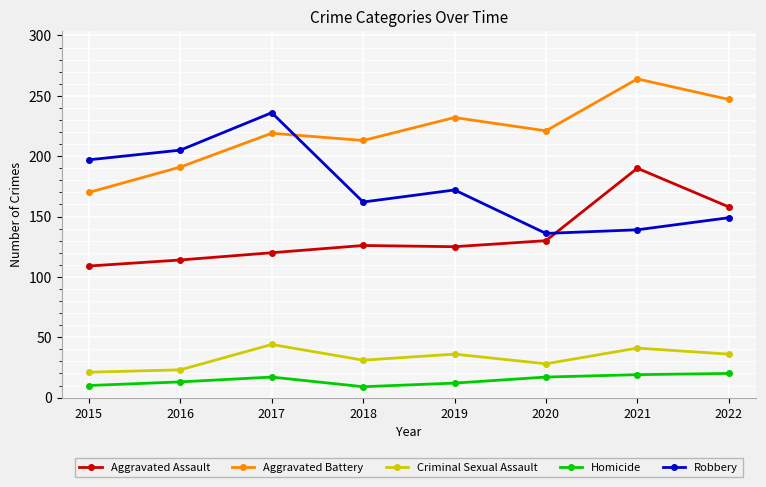

At which label is Robbery closest to 186?

2015